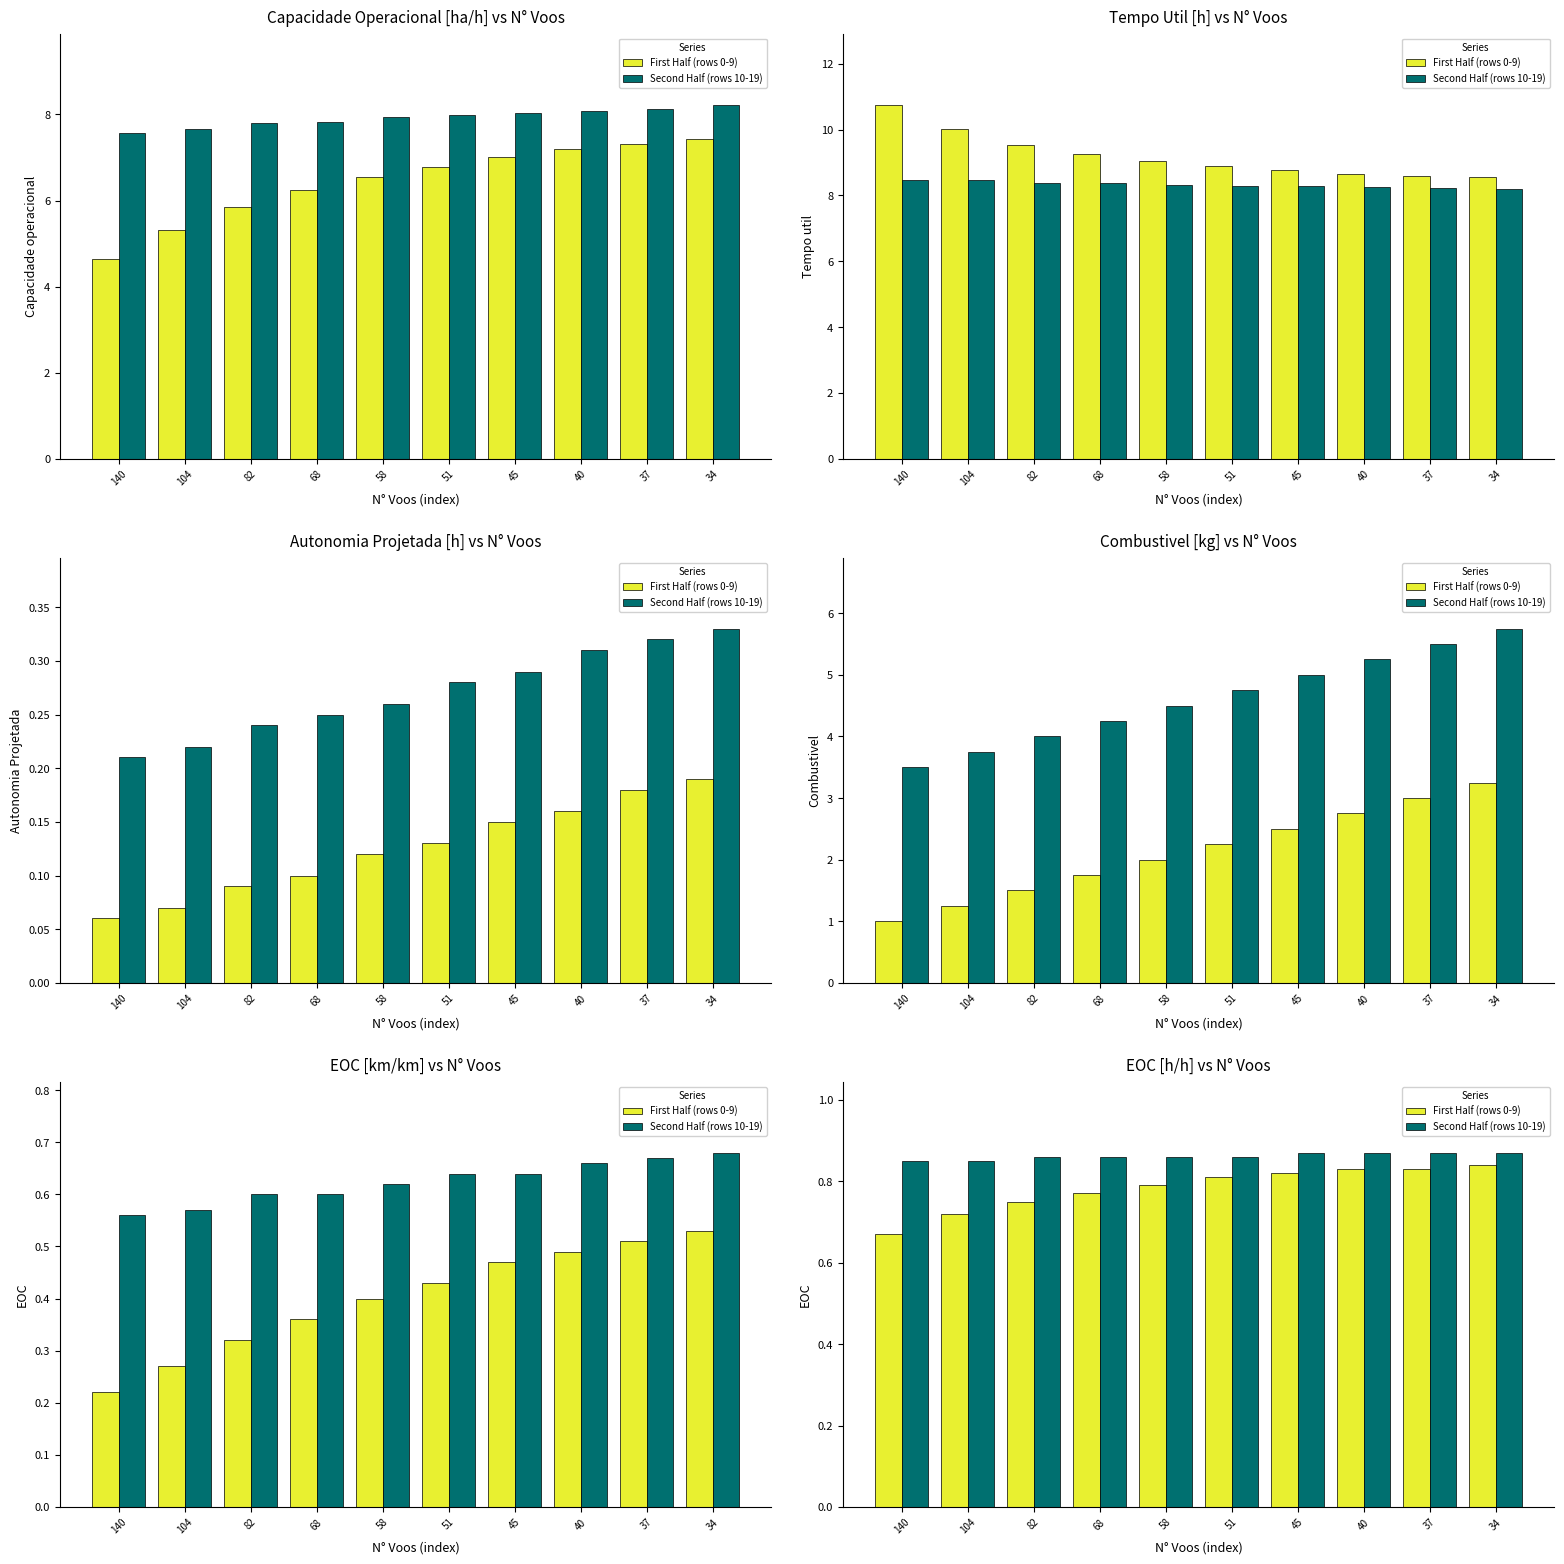

Reading right to left, what are all the values shown in this chart?

First Half (rows 0-9): 0.8	0.8	0.8	0.8	0.8	0.8	0.8	0.8	0.7	0.7
Second Half (rows 10-19): 0.9	0.9	0.9	0.9	0.9	0.9	0.9	0.9	0.8	0.8